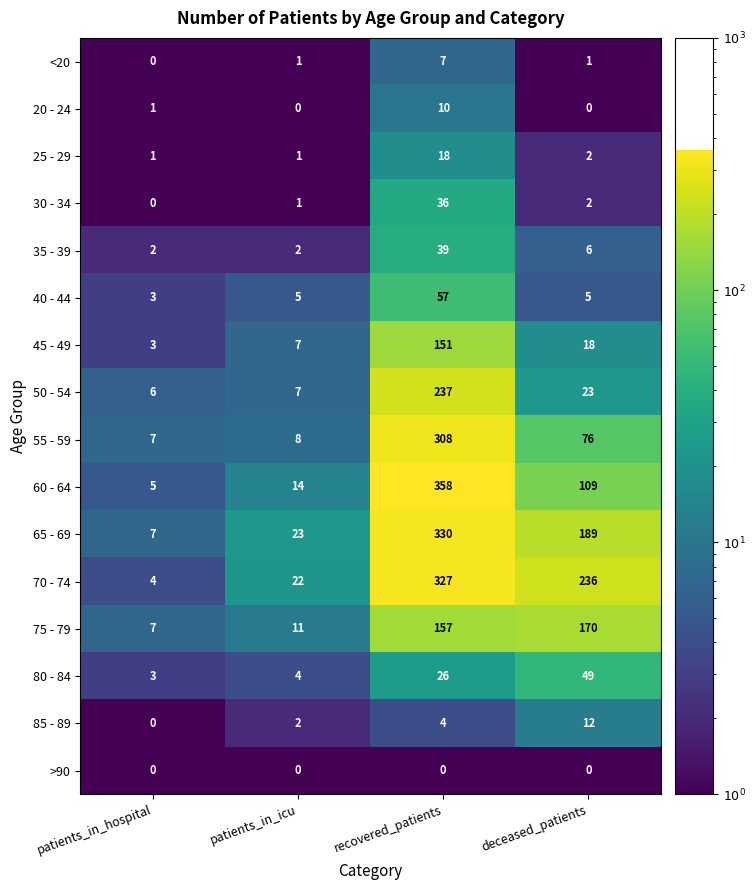

Rank the series by their maximum value, from highest to lowest.

60 - 64, 65 - 69, 70 - 74, 55 - 59, 50 - 54, 75 - 79, 45 - 49, 40 - 44, 80 - 84, 35 - 39, 30 - 34, 25 - 29, 85 - 89, 20 - 24, <20, >90